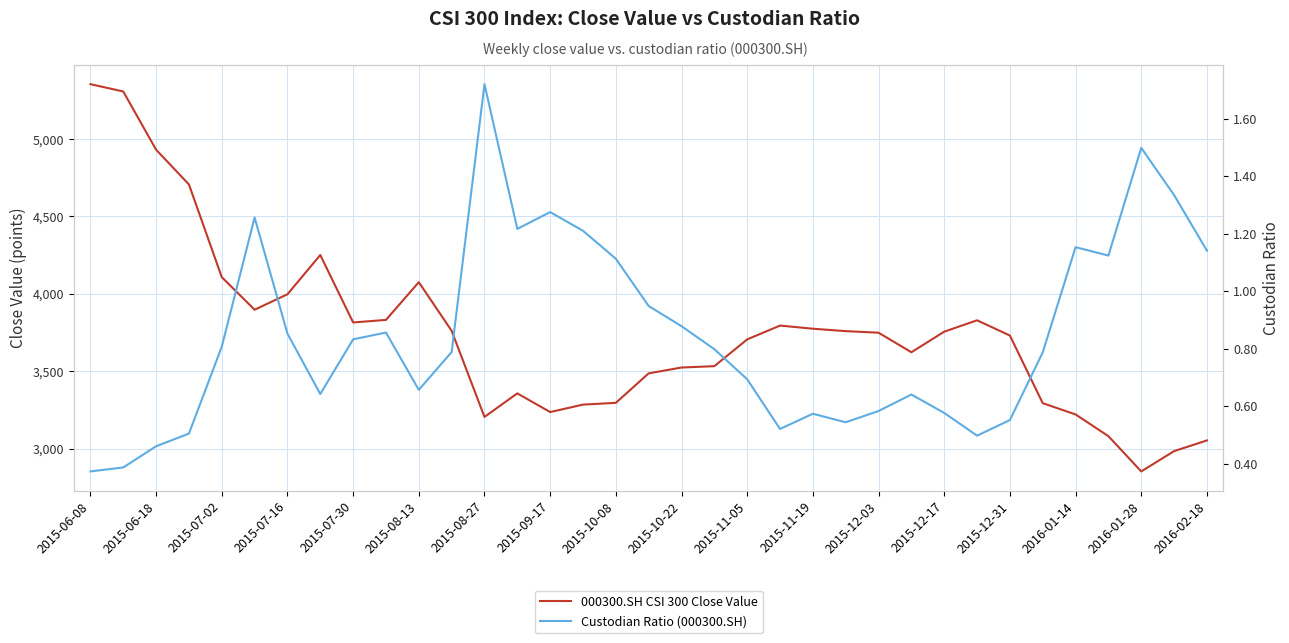

Which has a higher value, 2015-07-16 or 2015-06-18?

2015-06-18